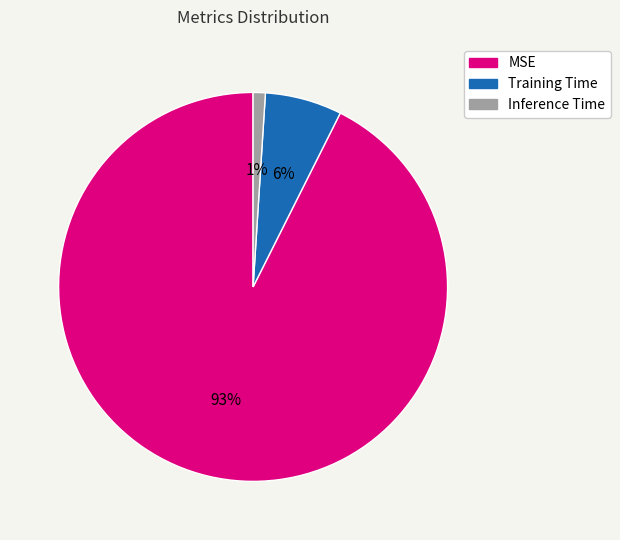

Which has a higher value, Inference Time or Training Time?

Training Time